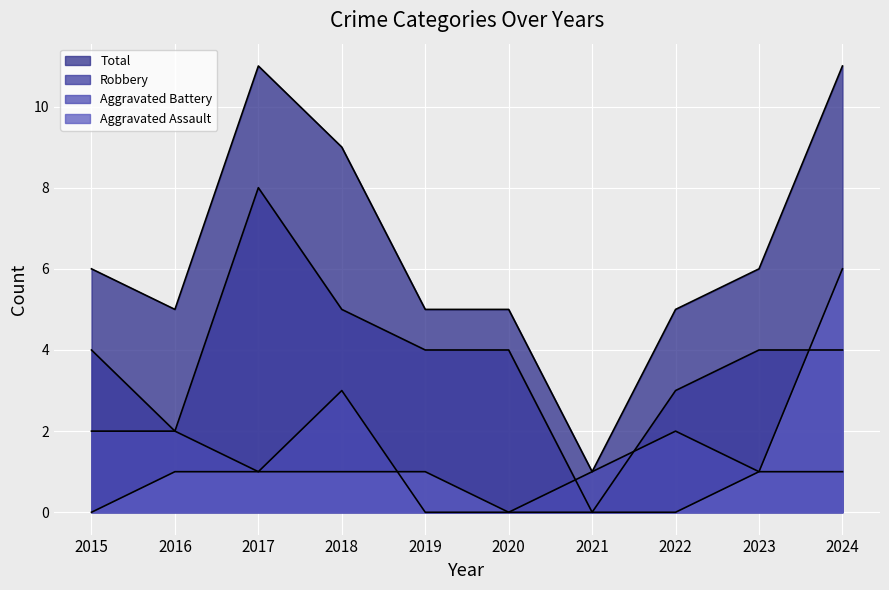

True or false: Total and Aggravated Assault intersect in this chart.

False